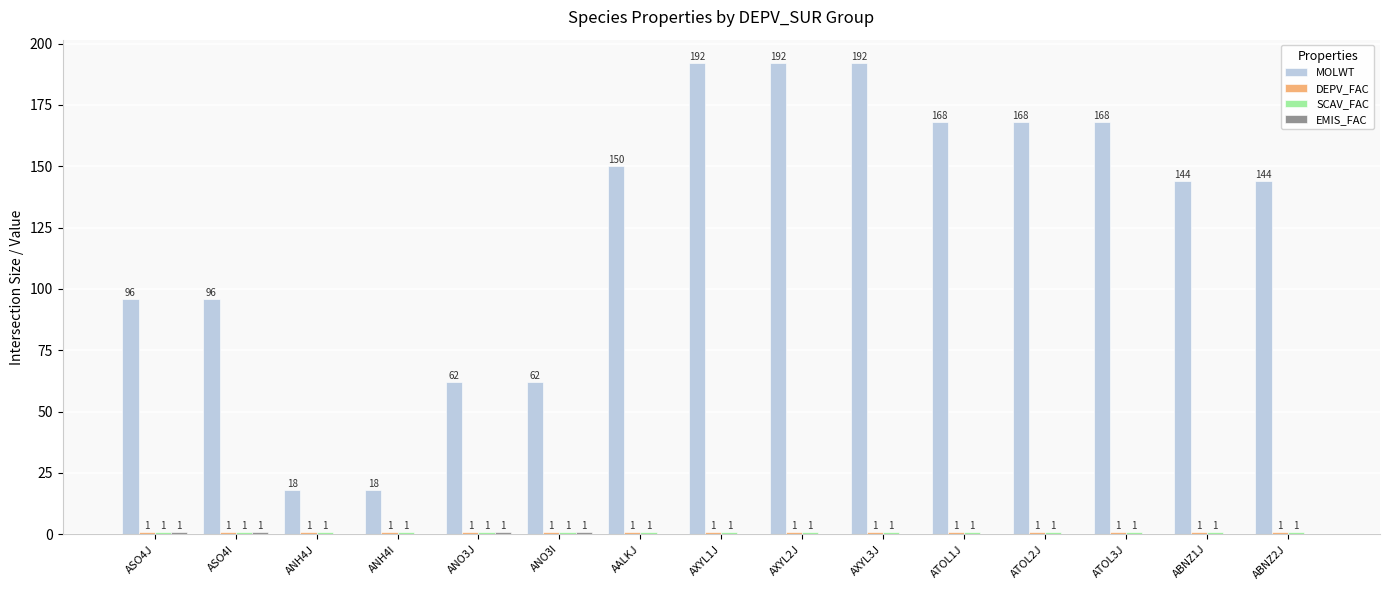

Which series has the largest total across all categories?

MOLWT